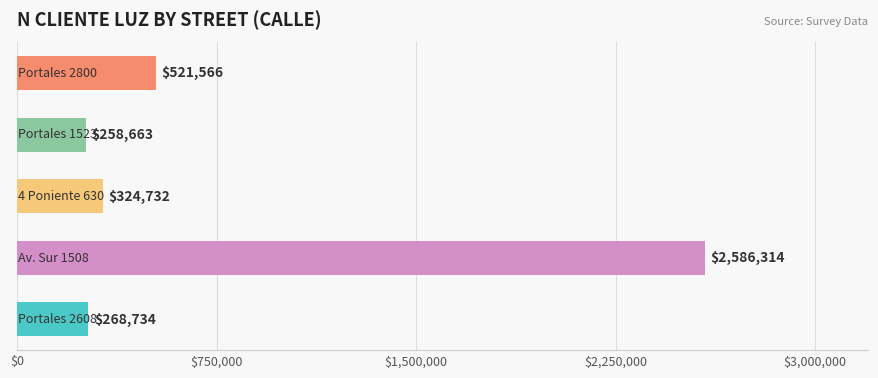

What is the minimum value shown in the chart?

258663